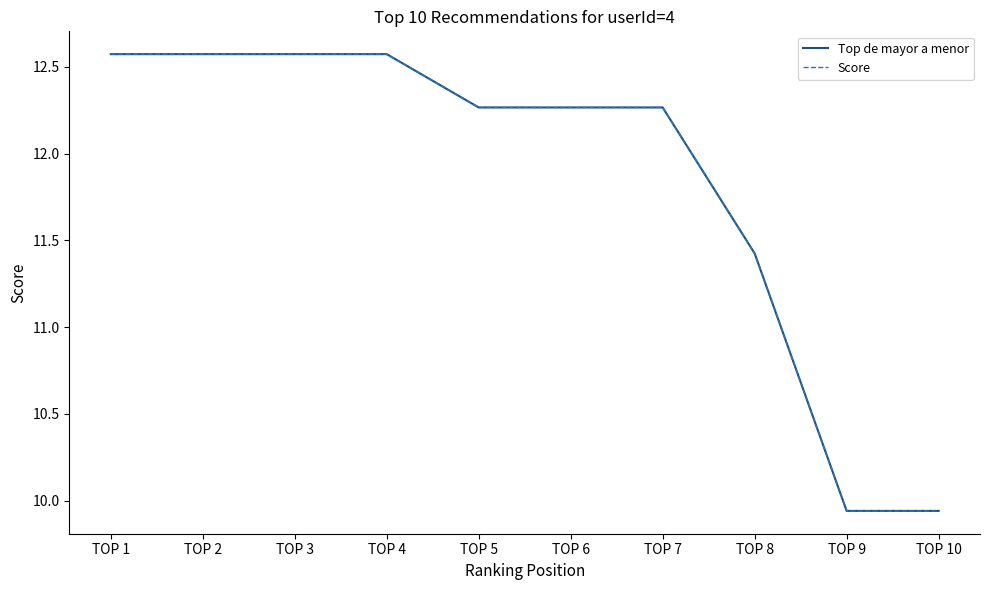

Does the chart display data point markers on the line(s)?

No